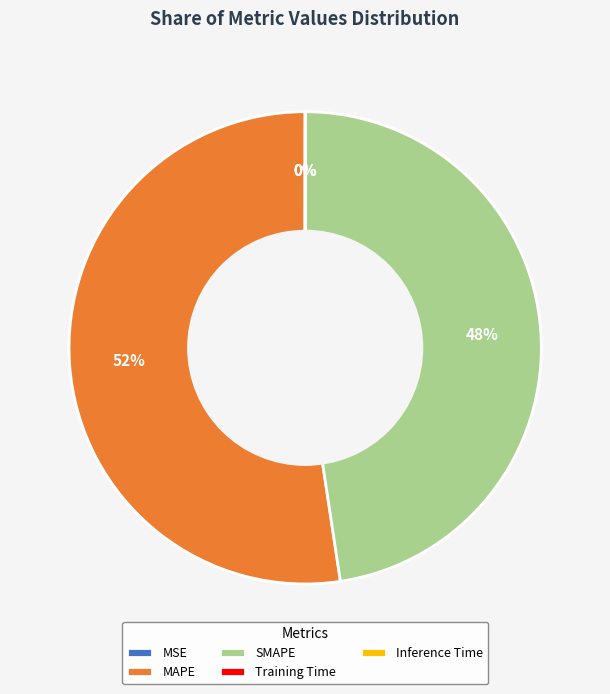

To the nearest percent, what is the difference between the largest and smallest slice percentages?

52%